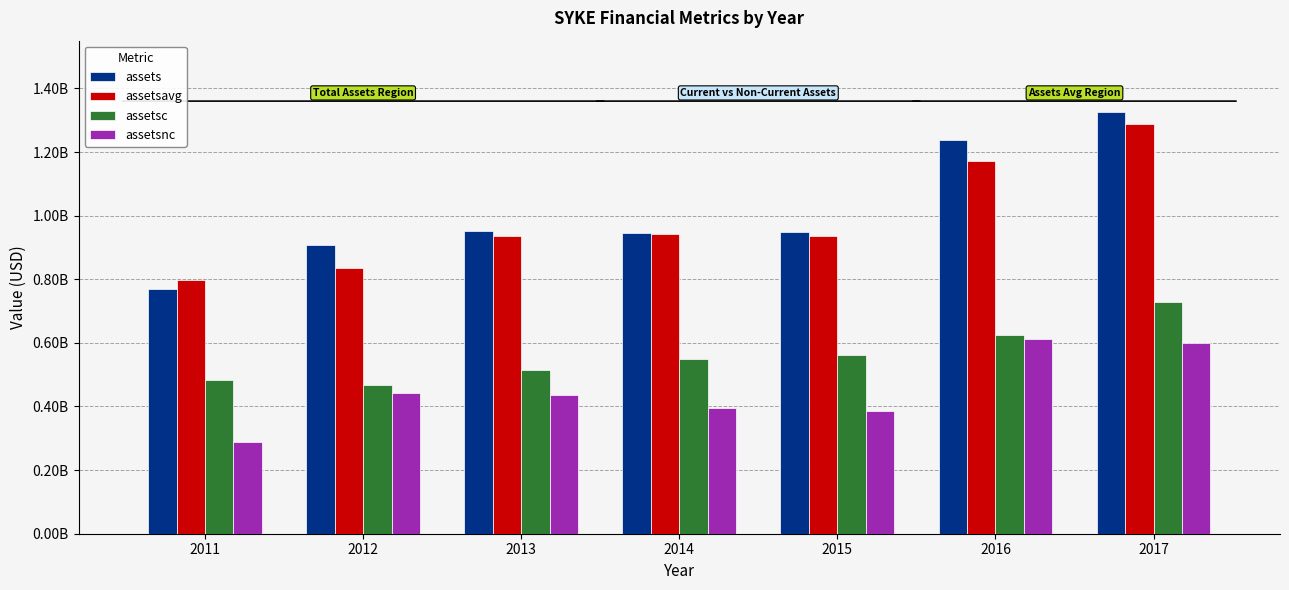

What are all the series names shown in the legend?

assets, assetsavg, assetsc, assetsnc